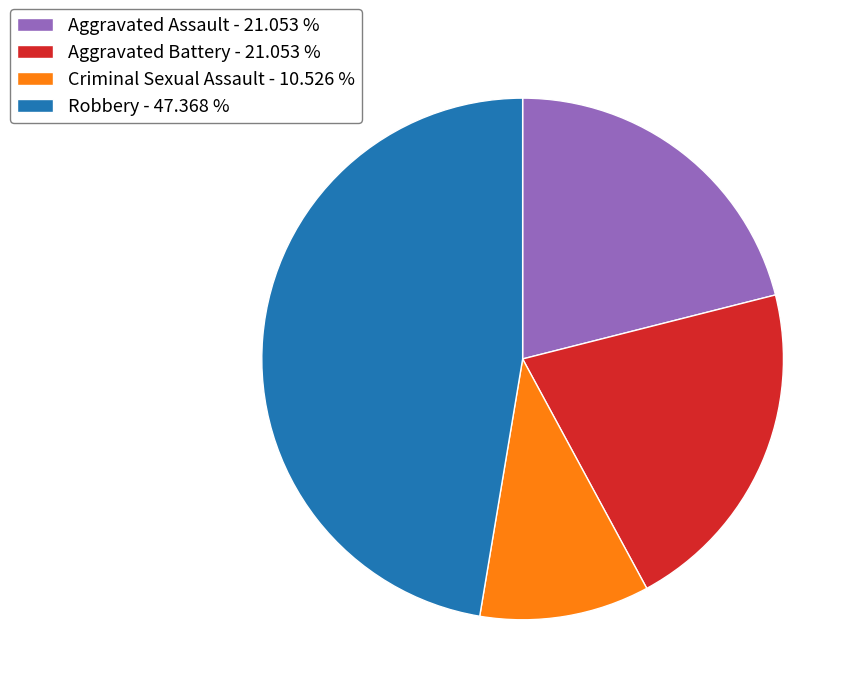

Is the sum of Criminal Sexual Assault - 10.526 % and Aggravated Assault - 21.053 % greater than half?

No